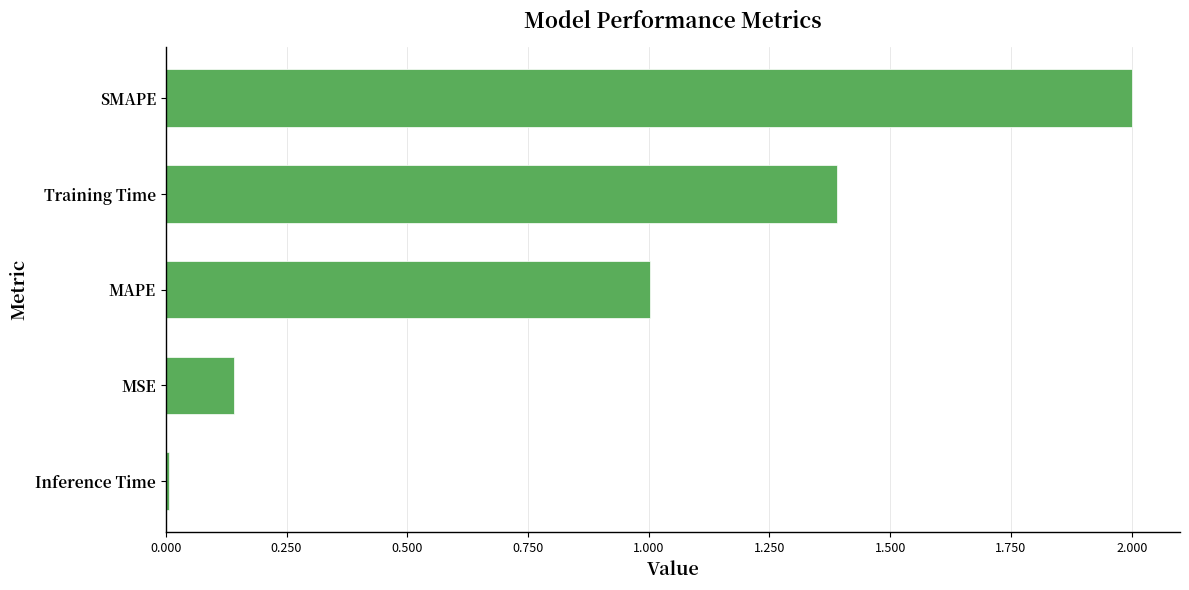

Count the number of values greater than 1.

3